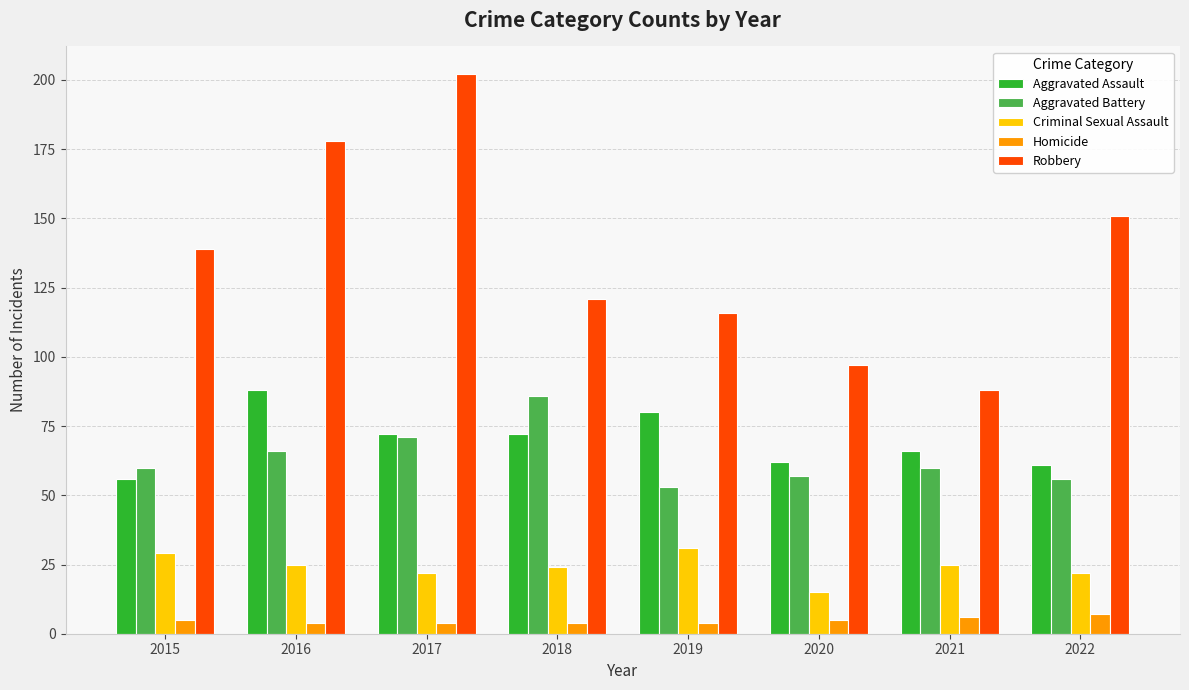

The Criminal Sexual Assault series shows 31 at 2019. True or false?

True